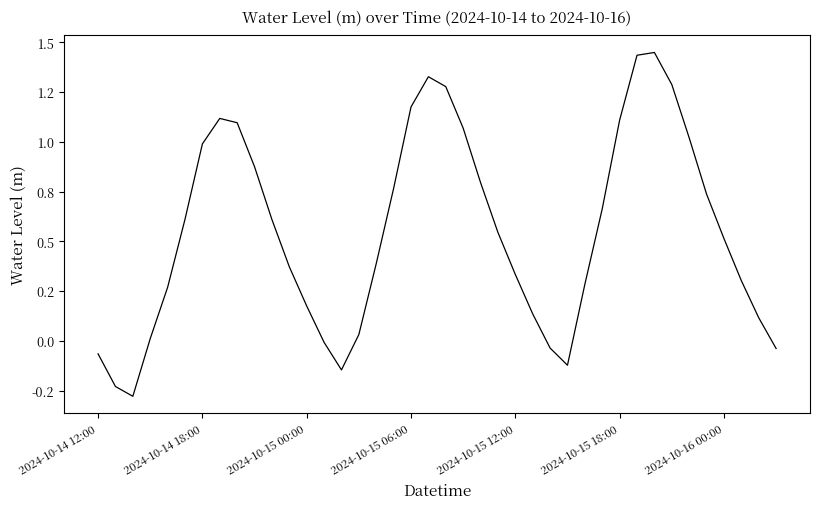

Rank the categories by value from highest to lowest.

32, 31, 19, 33, 20, 18, 7, 30, 8, 21, 34, 2024-10-16 00:00, 9, 22, 17, 35, 29, 2024-10-15 18:00, 10, 23, 36, 16, 11, 24, 37, 28, 2024-10-15 12:00, 12, 25, 38, 15, 2024-10-15 06:00, 13, 26, 39, 2024-10-14 12:00, 27, 14, 2024-10-14 18:00, 2024-10-15 00:00